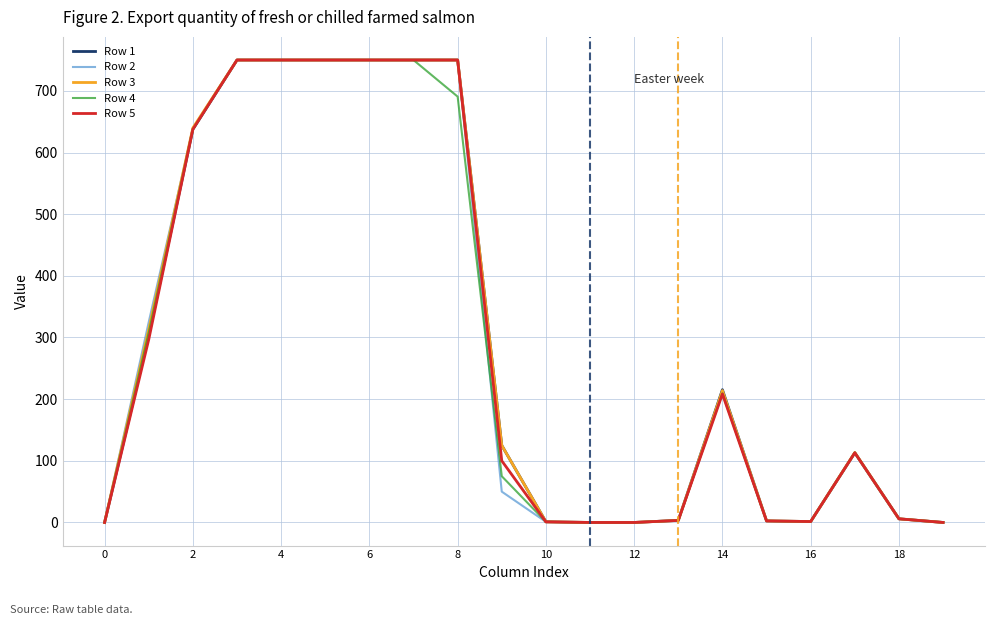

What are all the series names shown in the legend?

Row 1, Row 2, Row 3, Row 4, Row 5